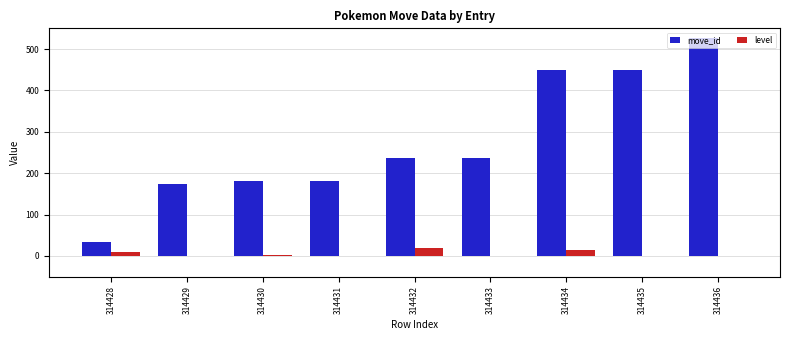

Which series changed the most between 314428 and 314432?

move_id